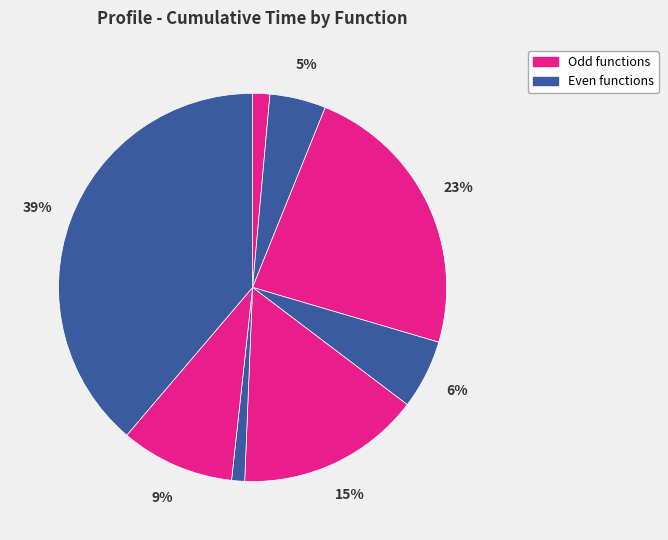

How many slices are in this pie chart?

8